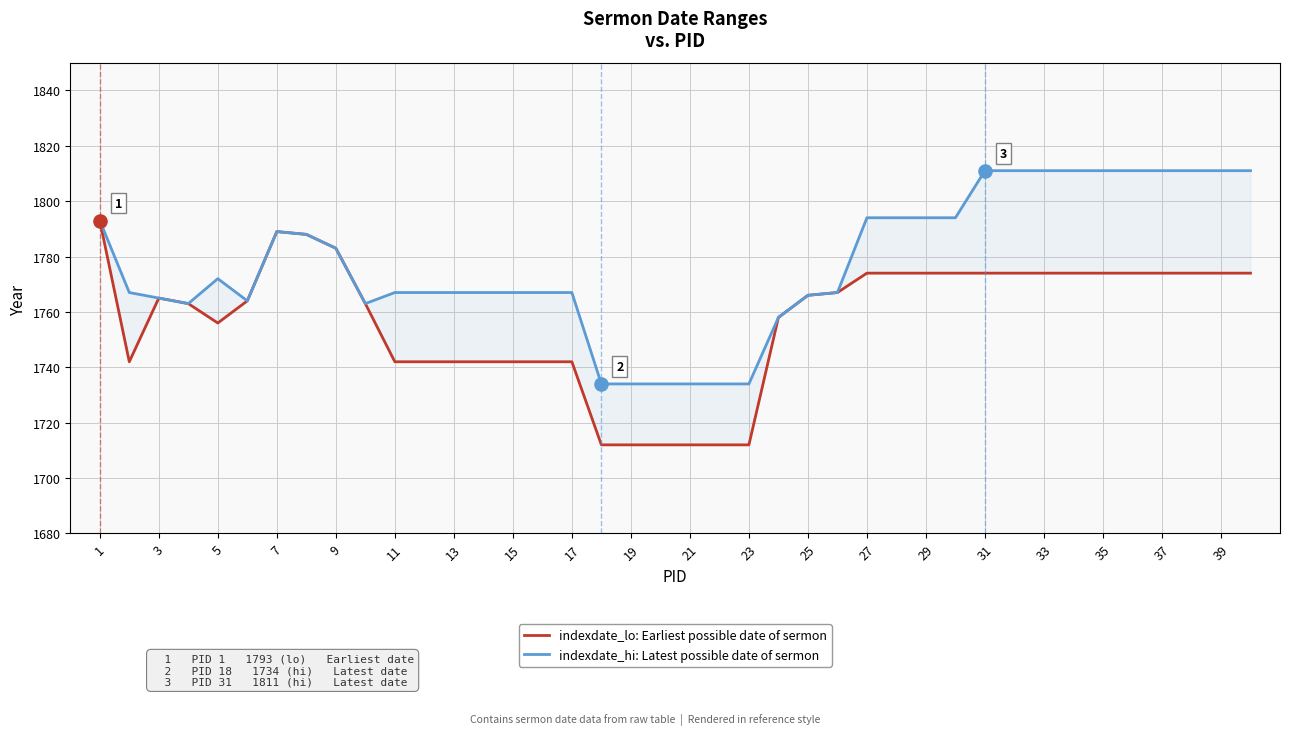

Which series reaches the maximum Y coordinate?

indexdate_hi: Latest possible date of sermon